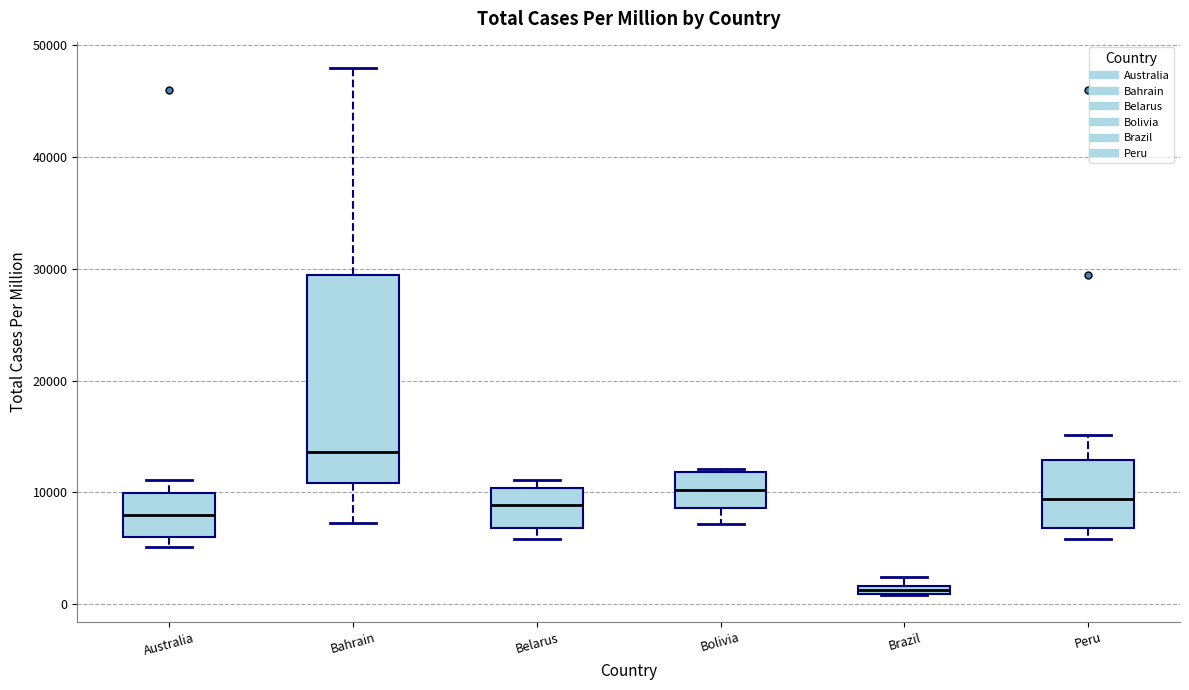

Where does the lower whisker of the box for Bolivia end on the y-axis? The values are not printed on the chart, so give them approximately, as read against the axis.

7000